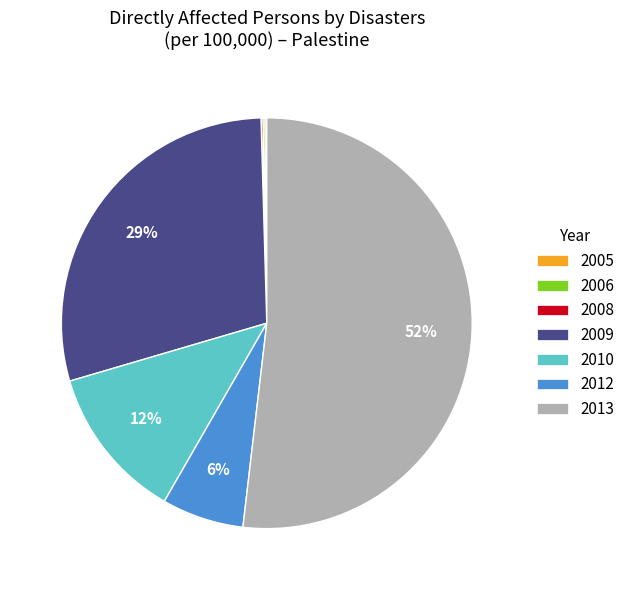

Which slice represents more than half of the pie?

2013